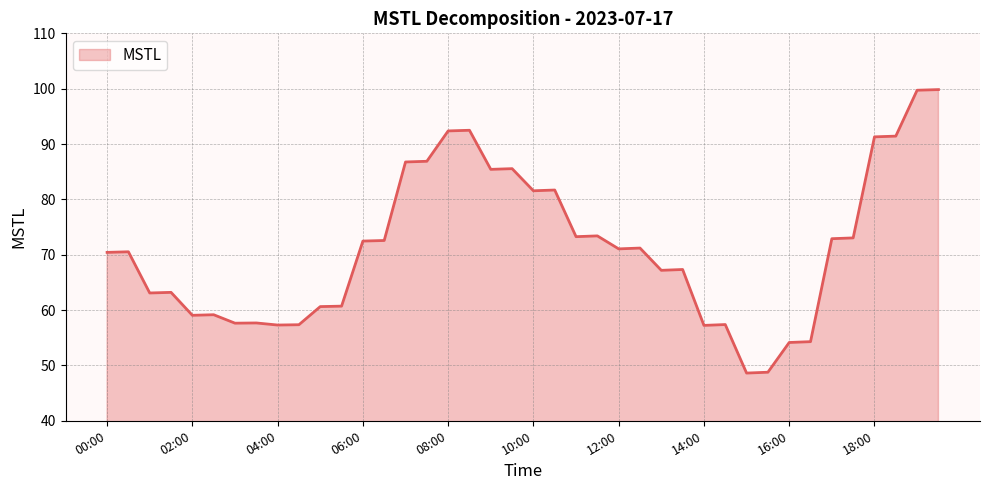

What is the minimum value shown in the chart?

48.6